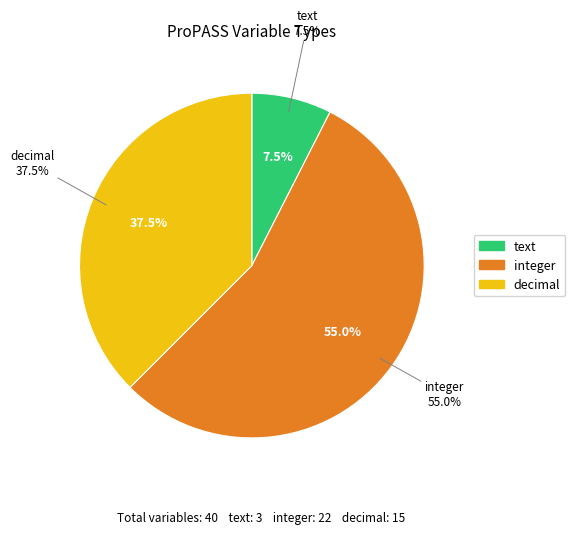

How many slices are in this pie chart?

3